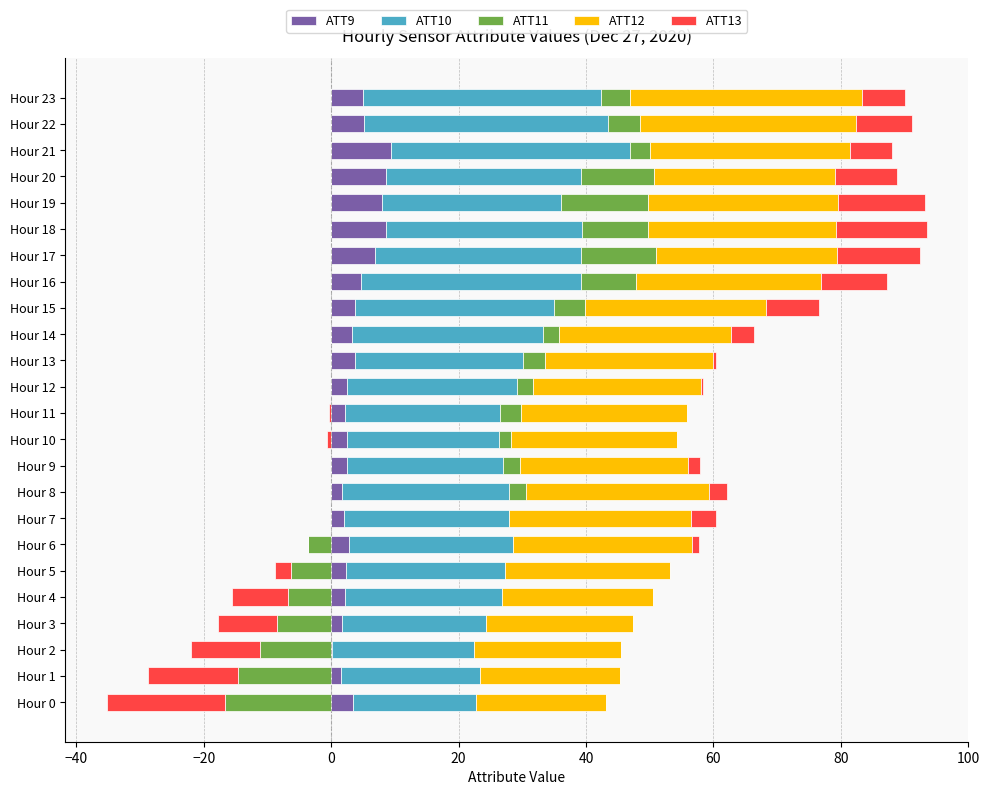

Is the value of ATT11 at Hour 21 greater than the value of ATT12 at Hour 0?

No